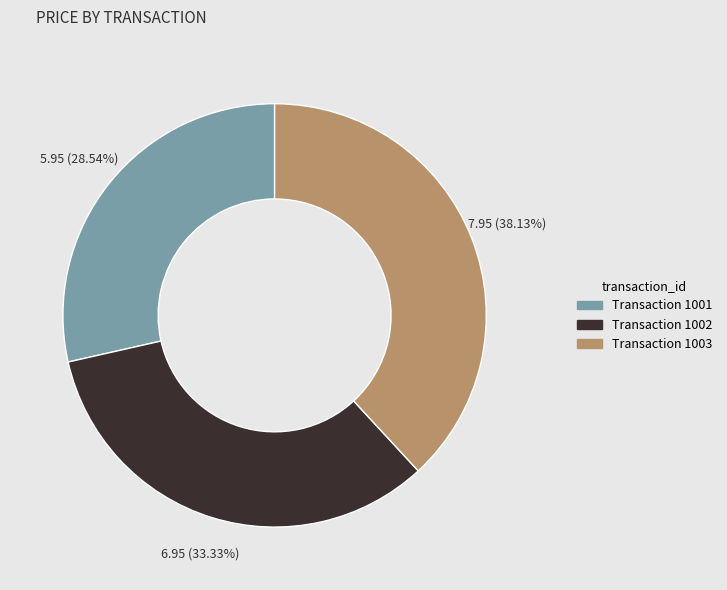

To the nearest percent, what is the average slice percentage?

33%